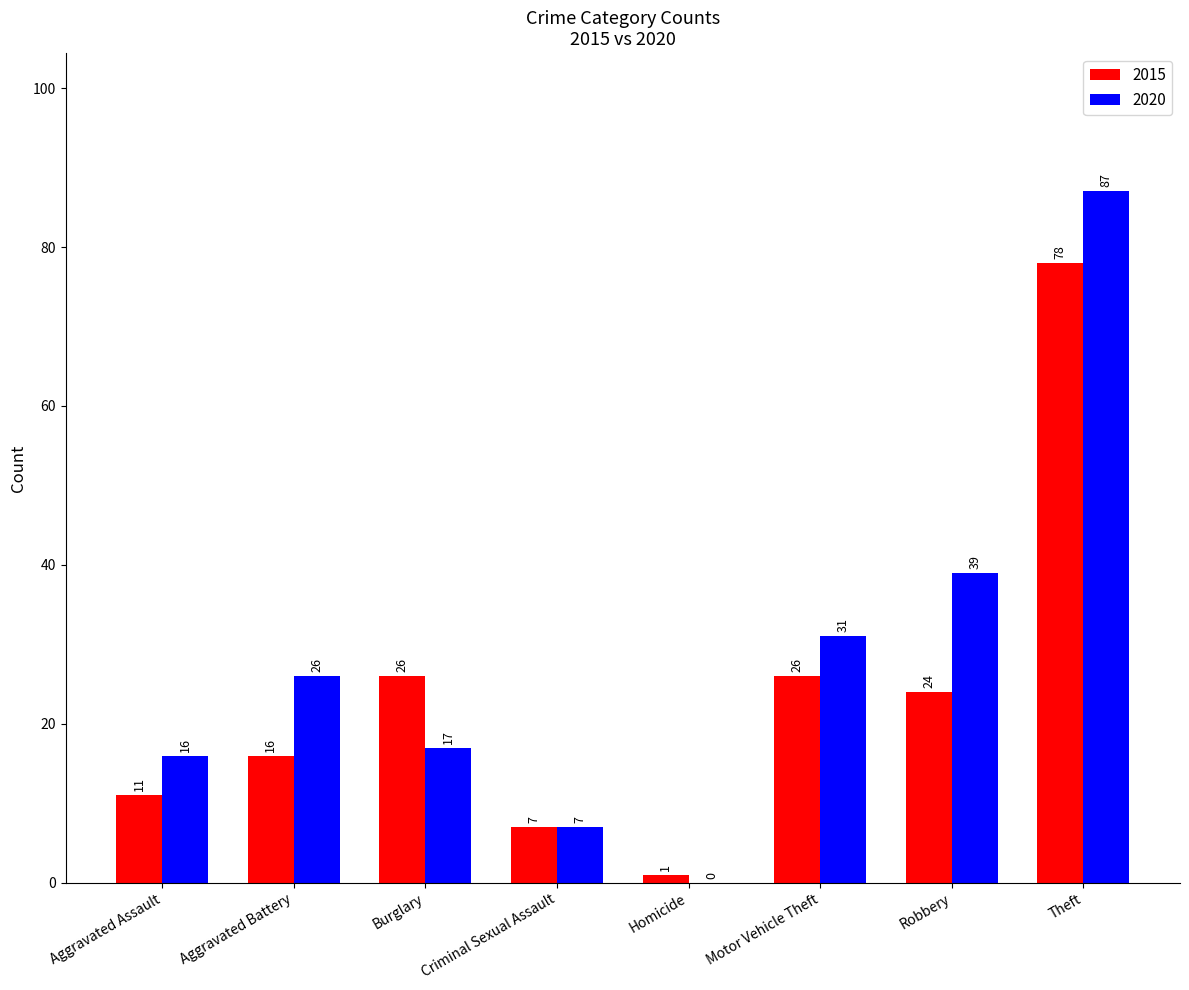

Reading right to left, transcribe all the data shown in this chart.

2015: 78	24	26	1	7	26	16	11
2020: 87	39	31	0	7	17	26	16